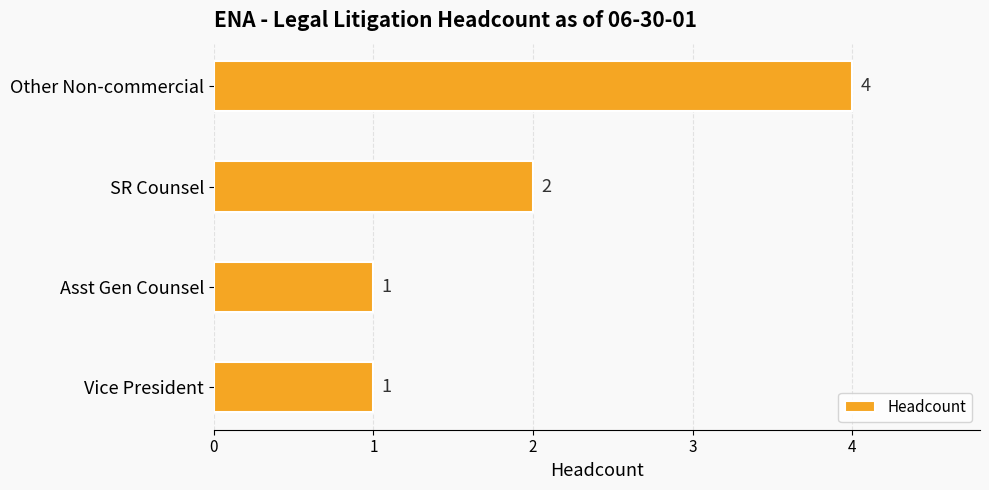

Reading bottom to top, list all the values displayed in this chart.

1	1	2	4